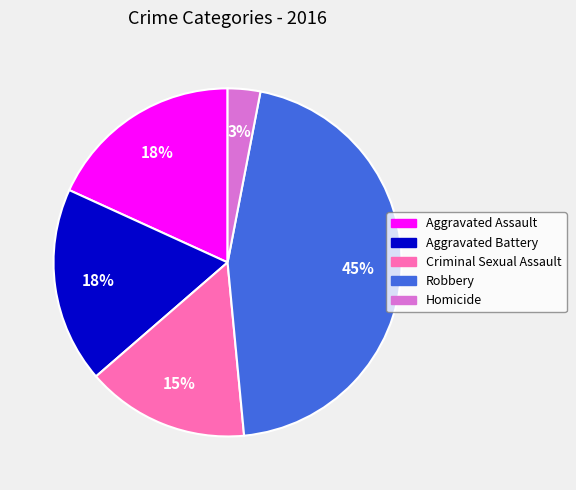

Is it true that Criminal Sexual Assault is 15% of the pie?

True